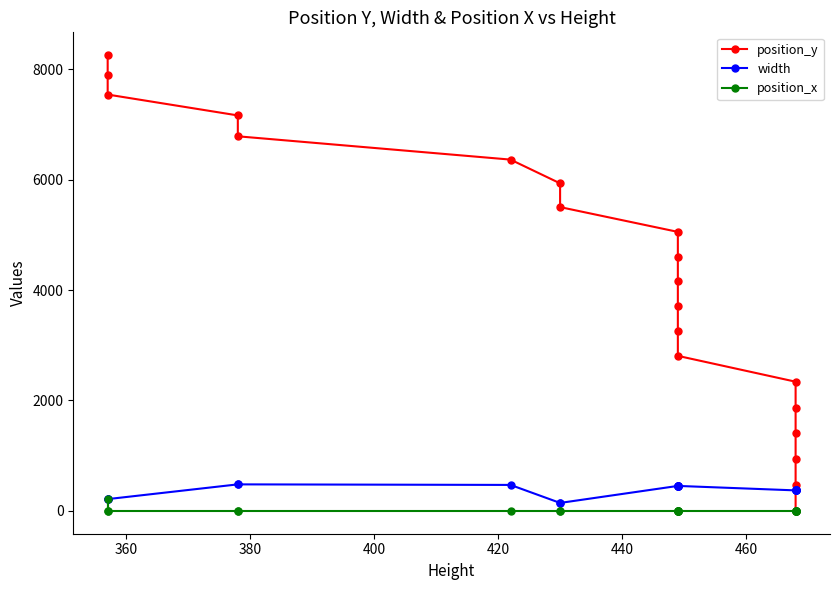

True or false: width has more than 0 points higher than both neighbors.

False